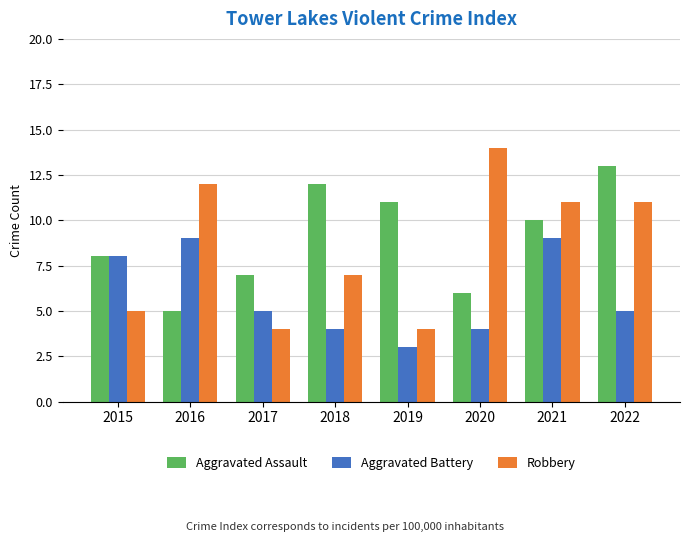

Where does the Robbery series first go above 11?

2016